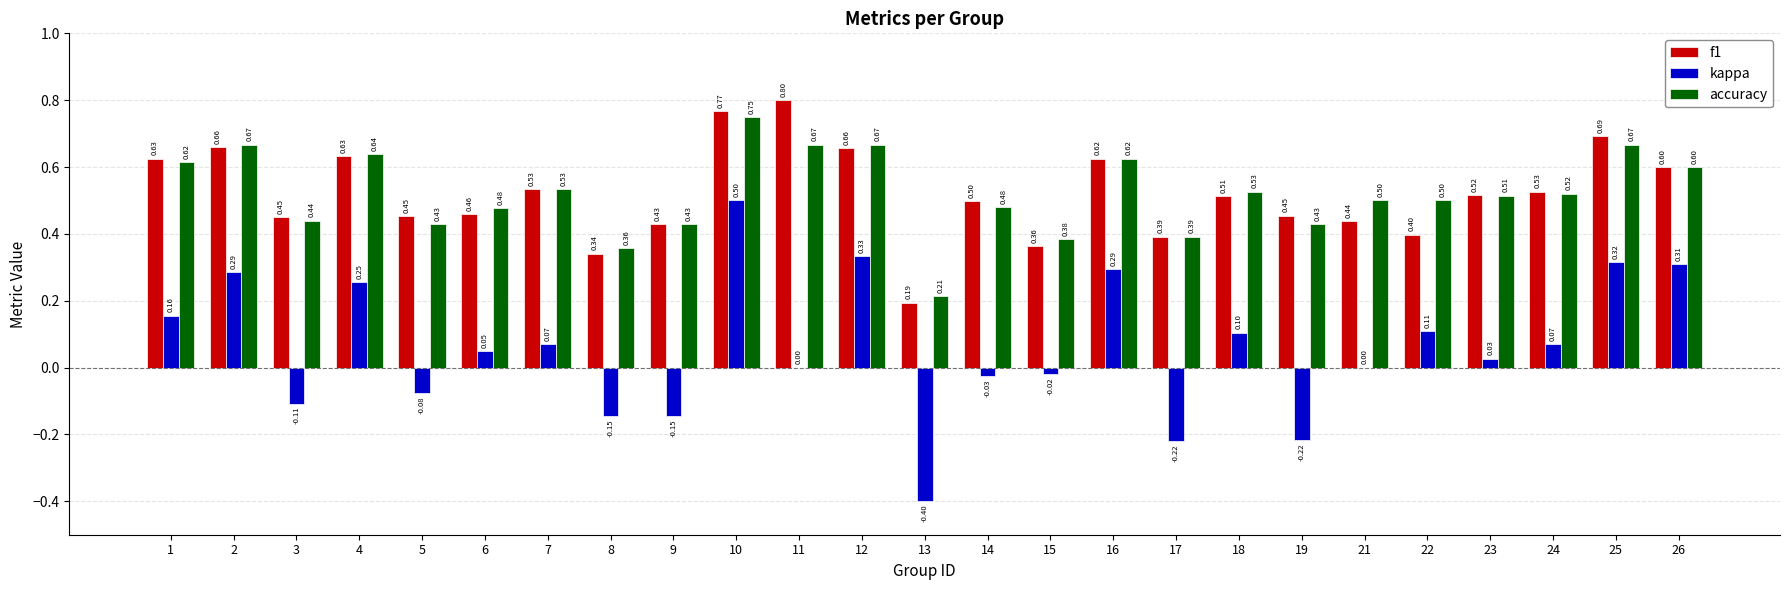

The value of accuracy at 10 is 0.5. True or false?

False